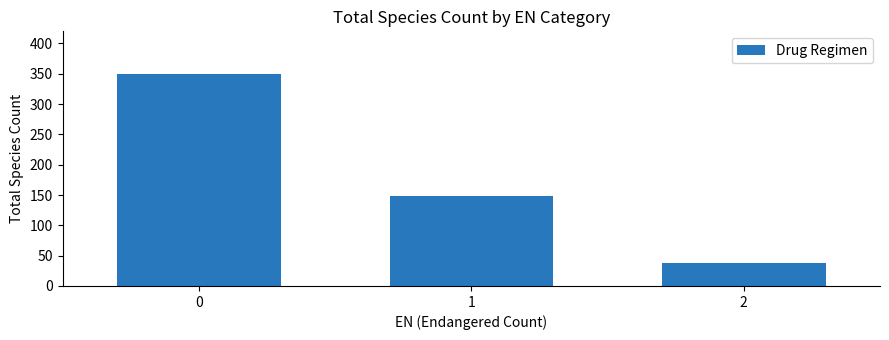

Count the values in the range 38 to 350.

3